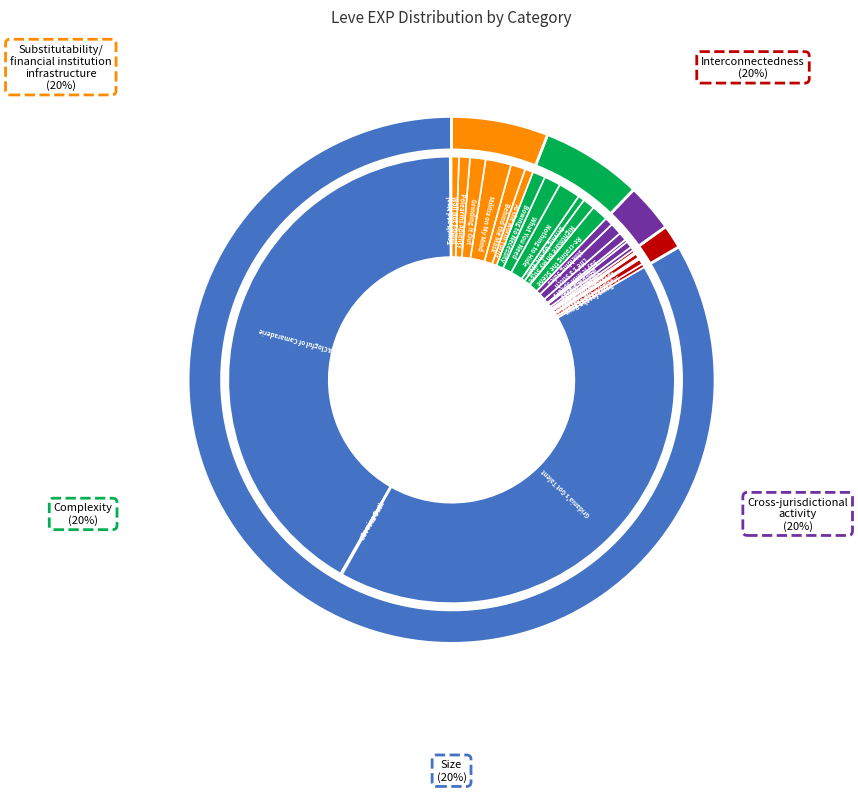

What percentage is the Grinding It Out slice, to the nearest percent?

1%